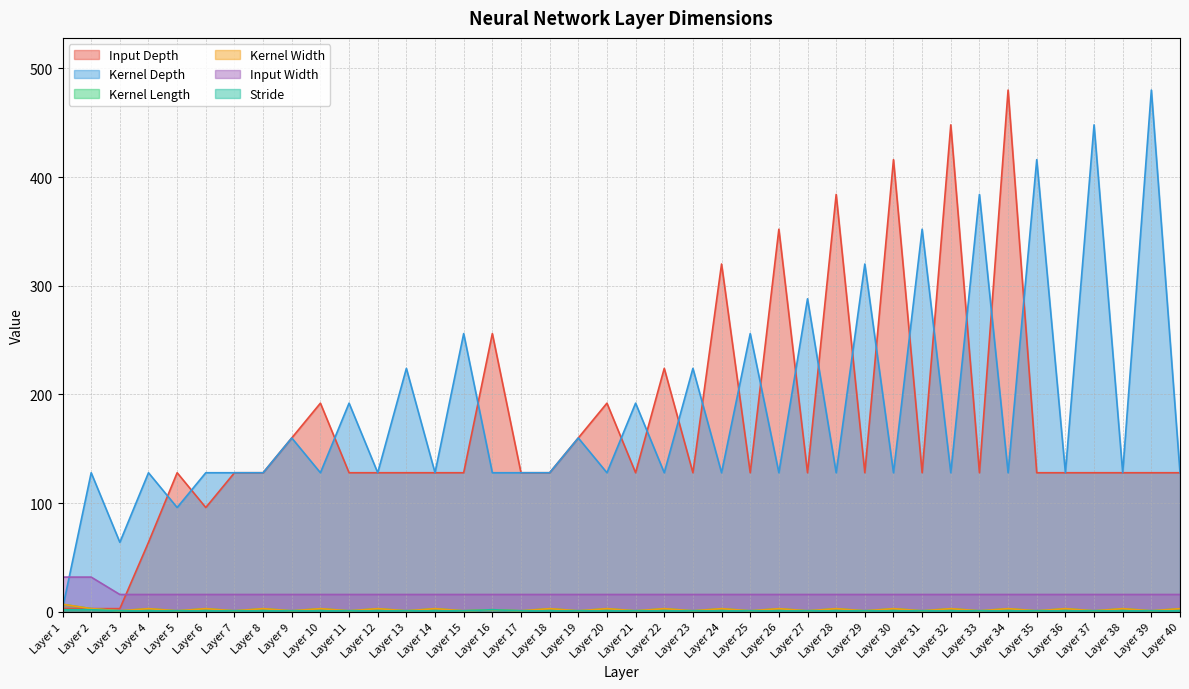

At which category is the sum across all series the highest?

Layer 34